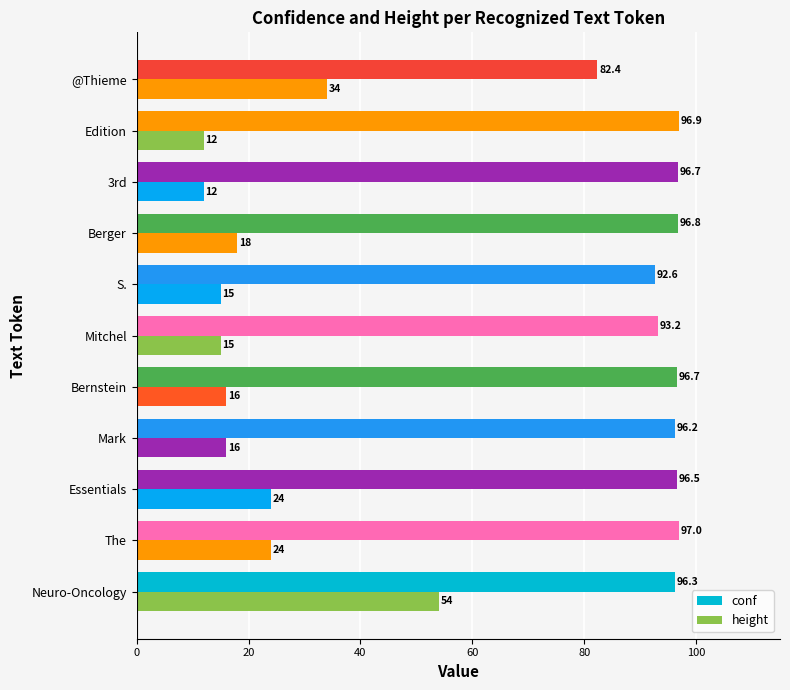

How many values in the conf series exceed 96?

8